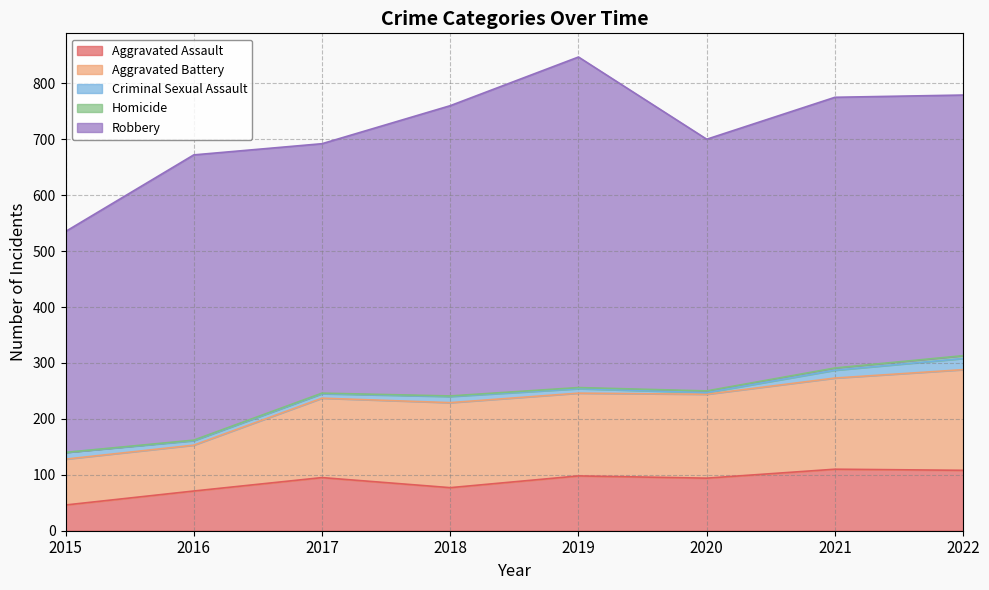

True or false: Robbery and Aggravated Assault intersect in this chart.

False